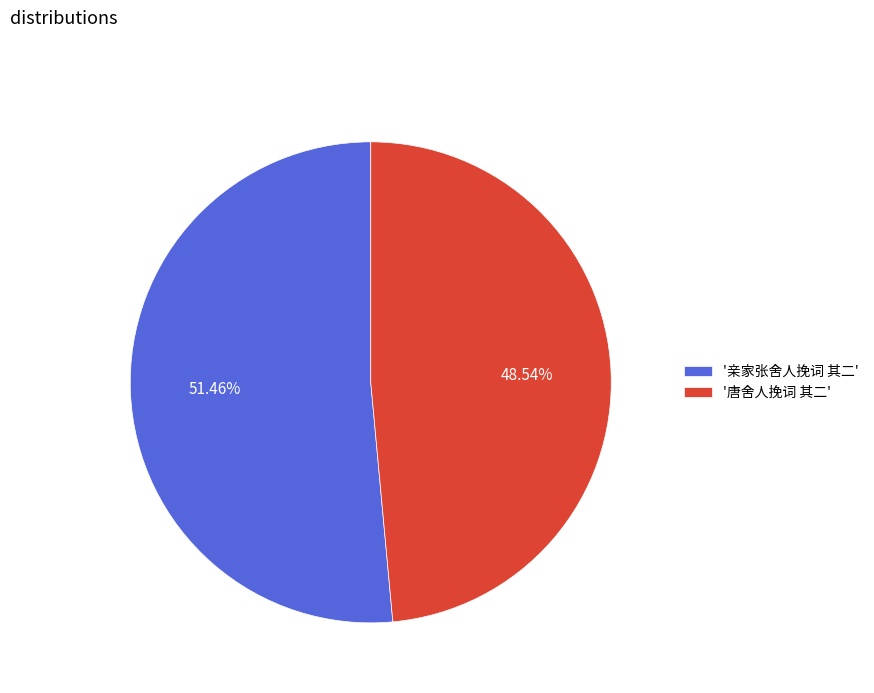

Which category has the smallest portion of the pie?

'唐舍人挽词 其二'